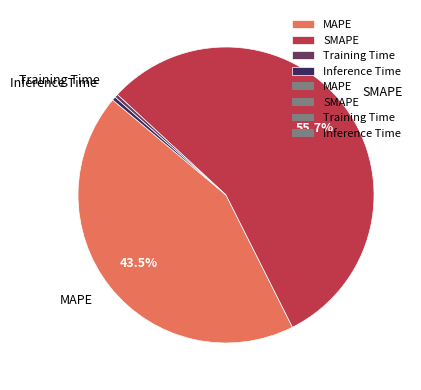

What is the largest slice in the pie chart?

SMAPE